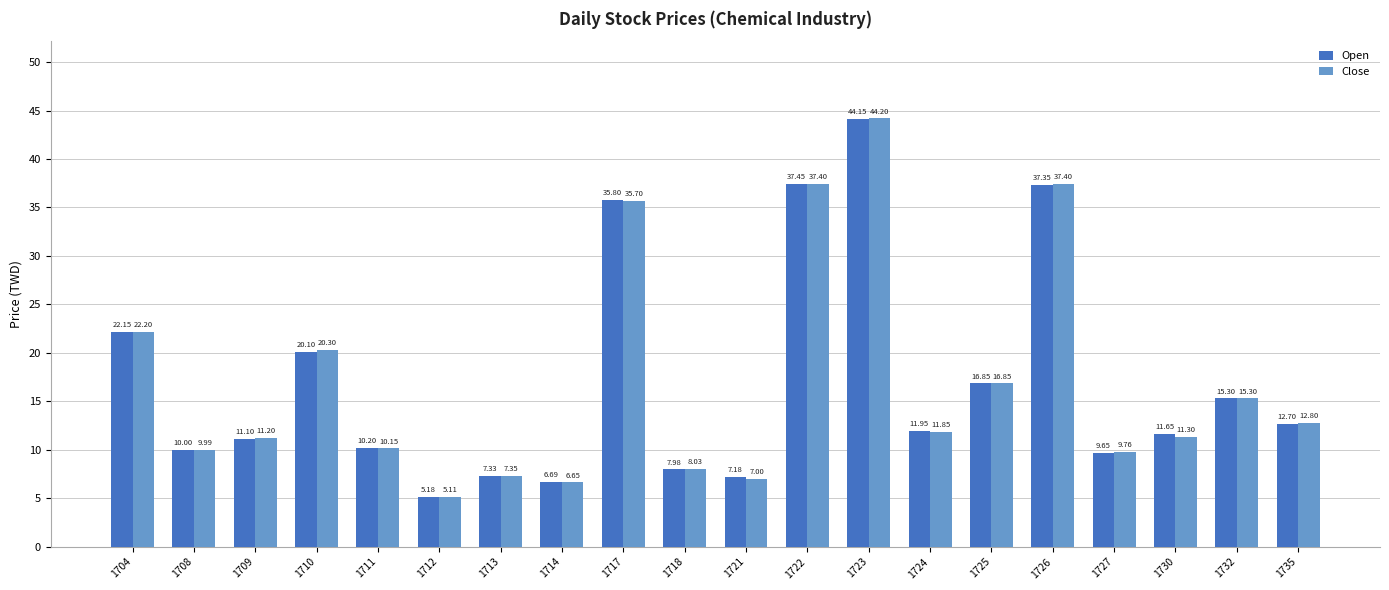

Which series has the widest spread of values?

Close